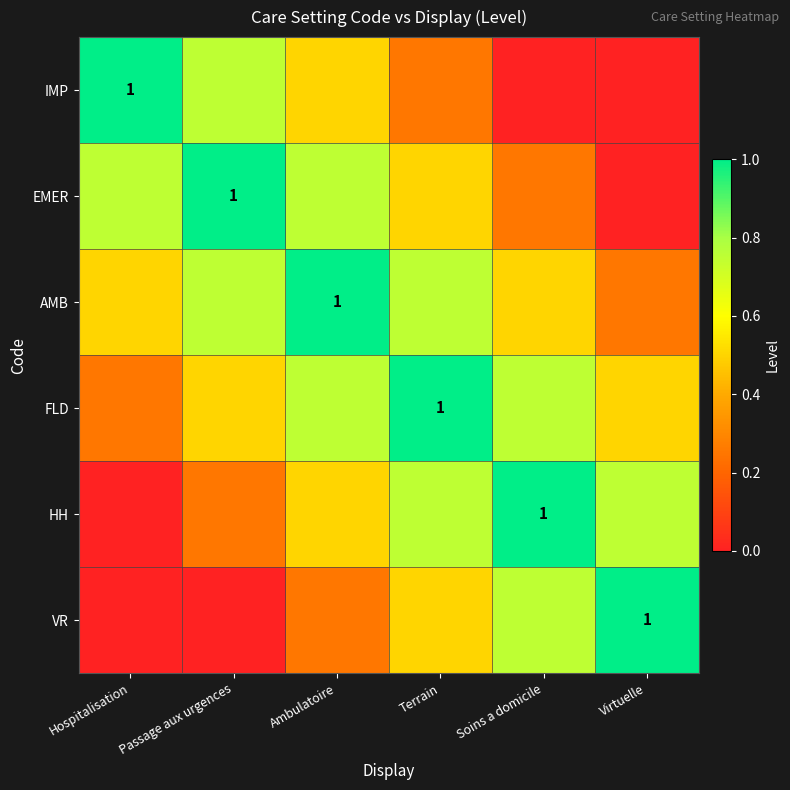

How many data points does each series have?

6